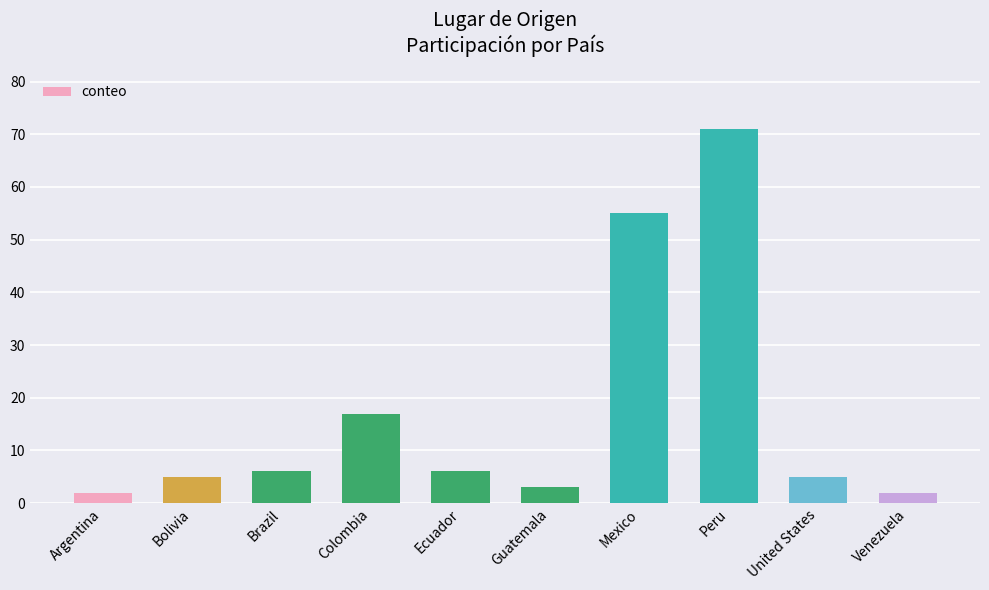

What is the change in value from Ecuador to Venezuela?

-4